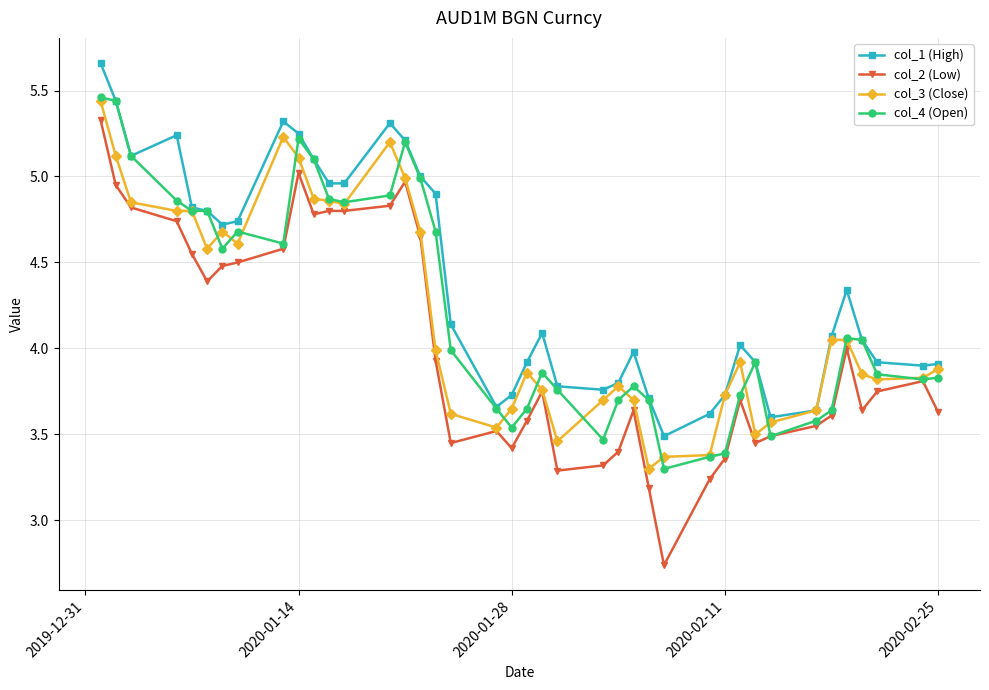

Which series has the widest spread of values?

col_2 (Low)